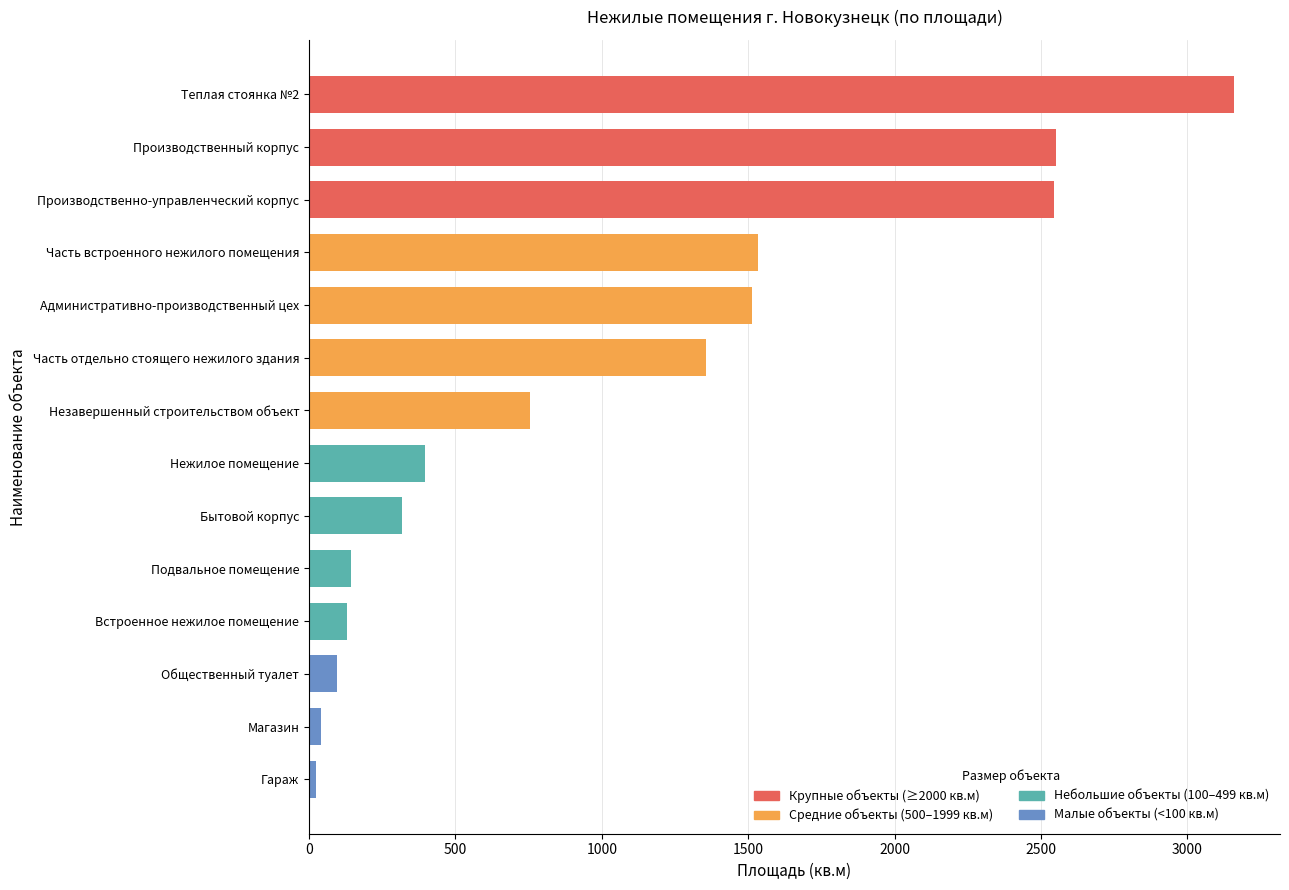

Approximately how many times larger is the value at Административно-производственный цех compared to Бытовой корпус?

4.8